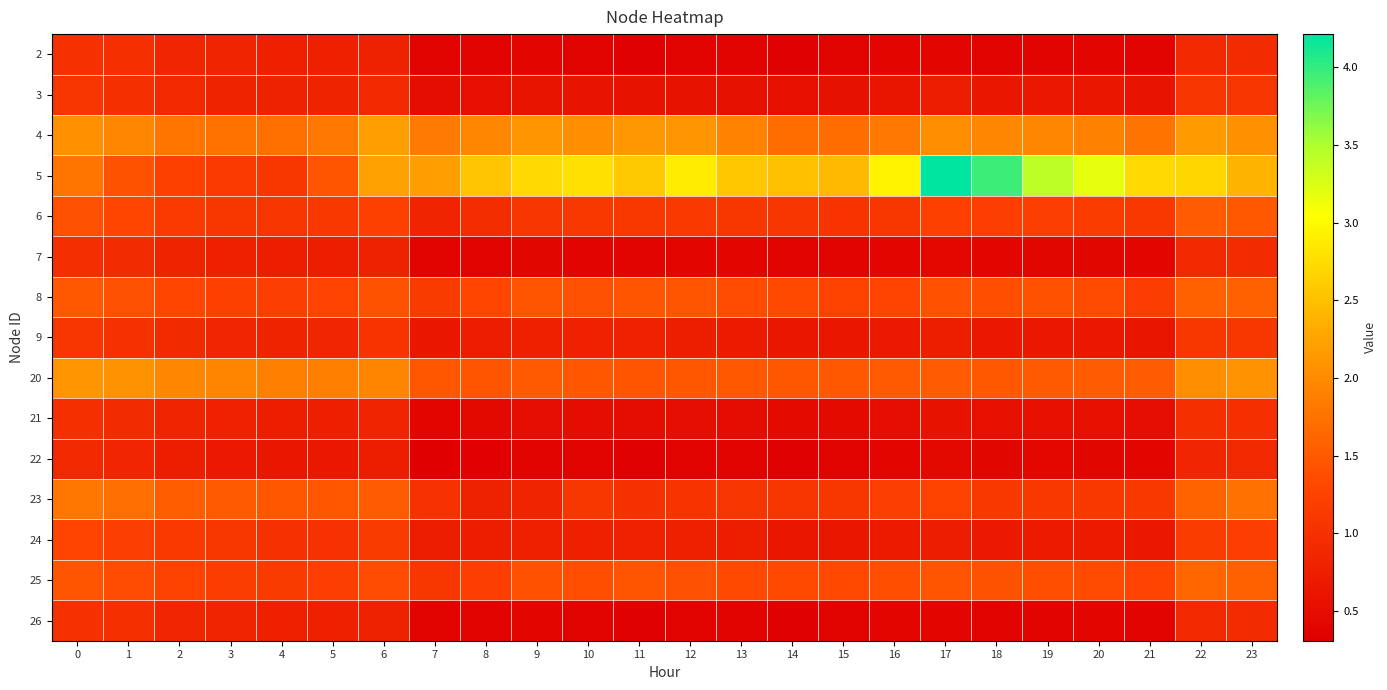

Count the number of categories in the chart.

24